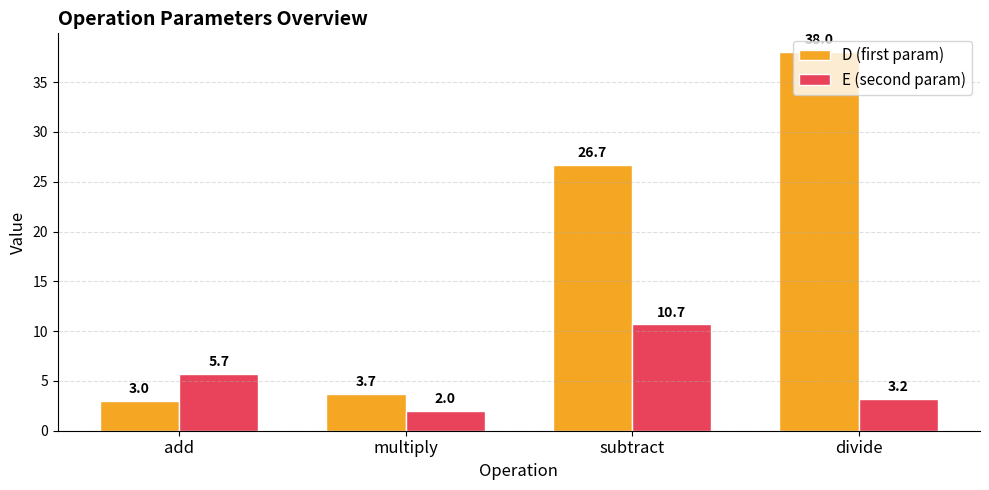

Rank the series at multiply from lowest to highest value.

E (second param), D (first param)